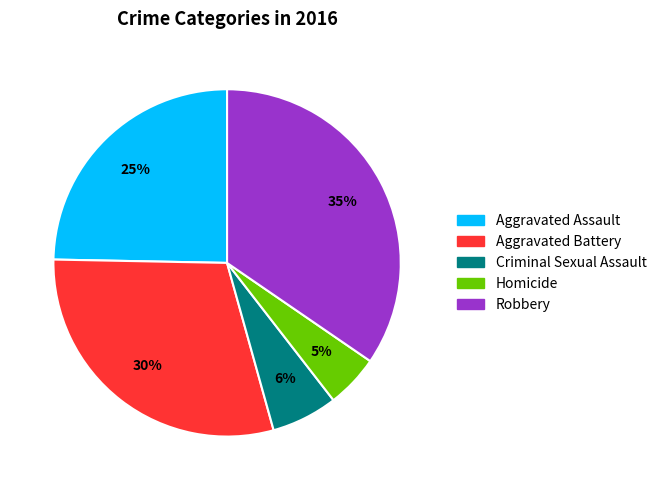

How many segments does this pie chart have?

5